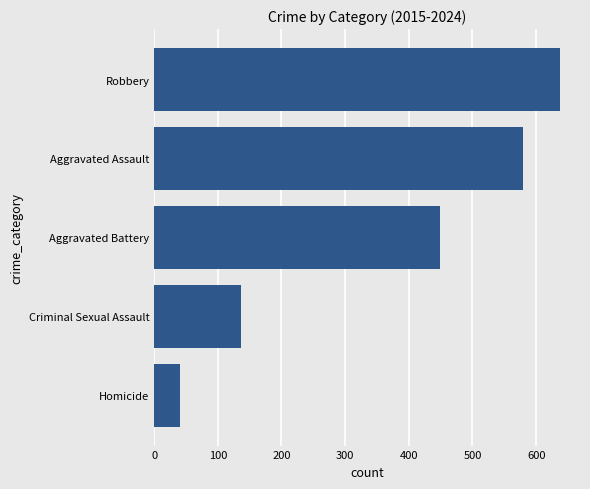

What is the change in value from Aggravated Battery to Robbery?

+188